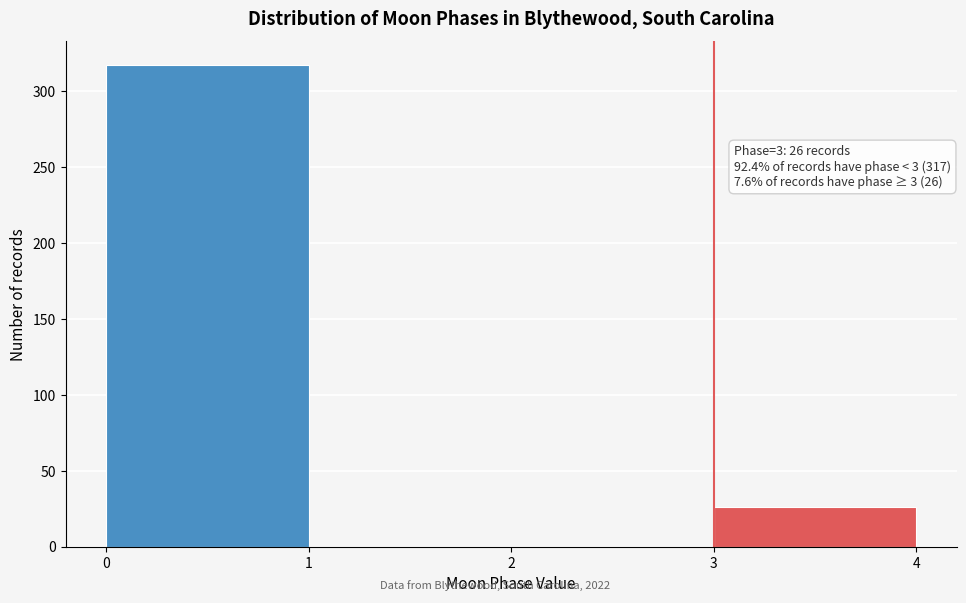

Over which range of the x-axis is the bar tallest?

0 to 1